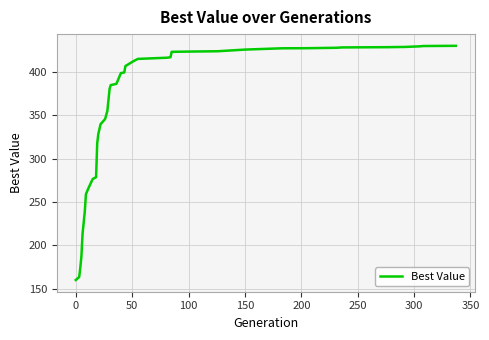

What is the greatest value displayed?

430.0